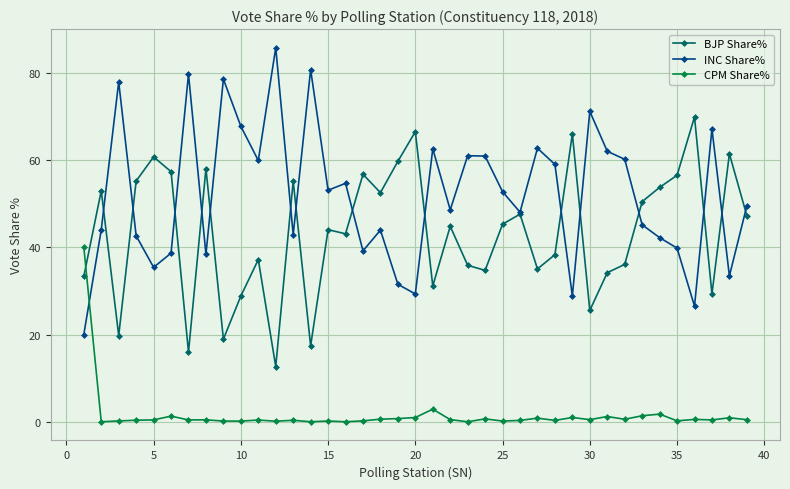

How many interior local valleys does the INC Share% series have?

12